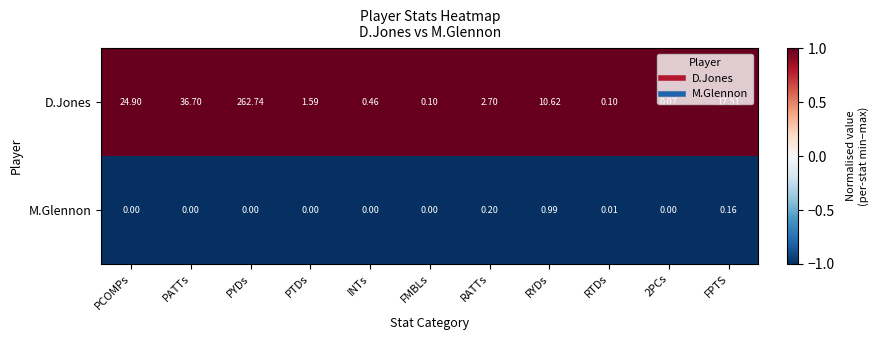

At PTDs, list the series in order from largest to smallest.

D.Jones, M.Glennon